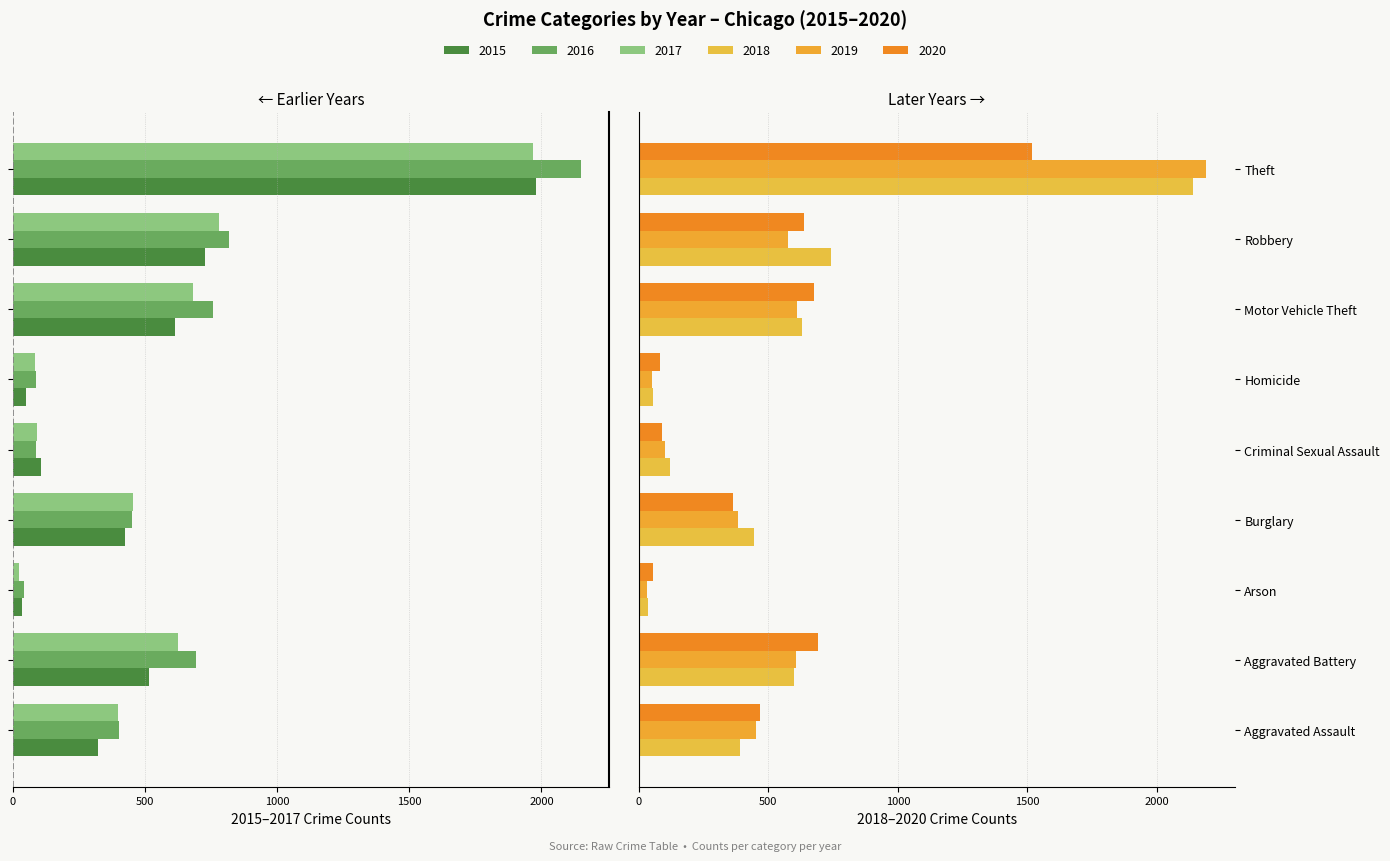

The value of 2016 at Aggravated Assault is -117. True or false?

False